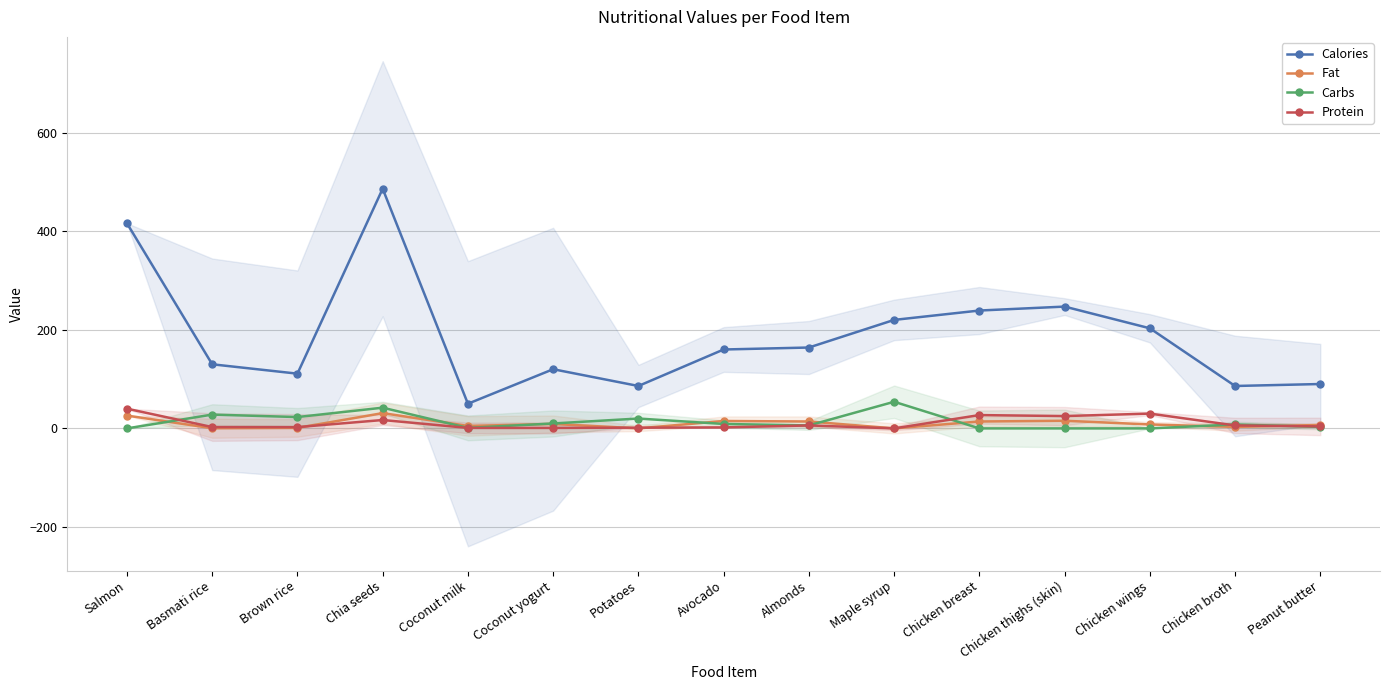

How many data points does each series have?

15